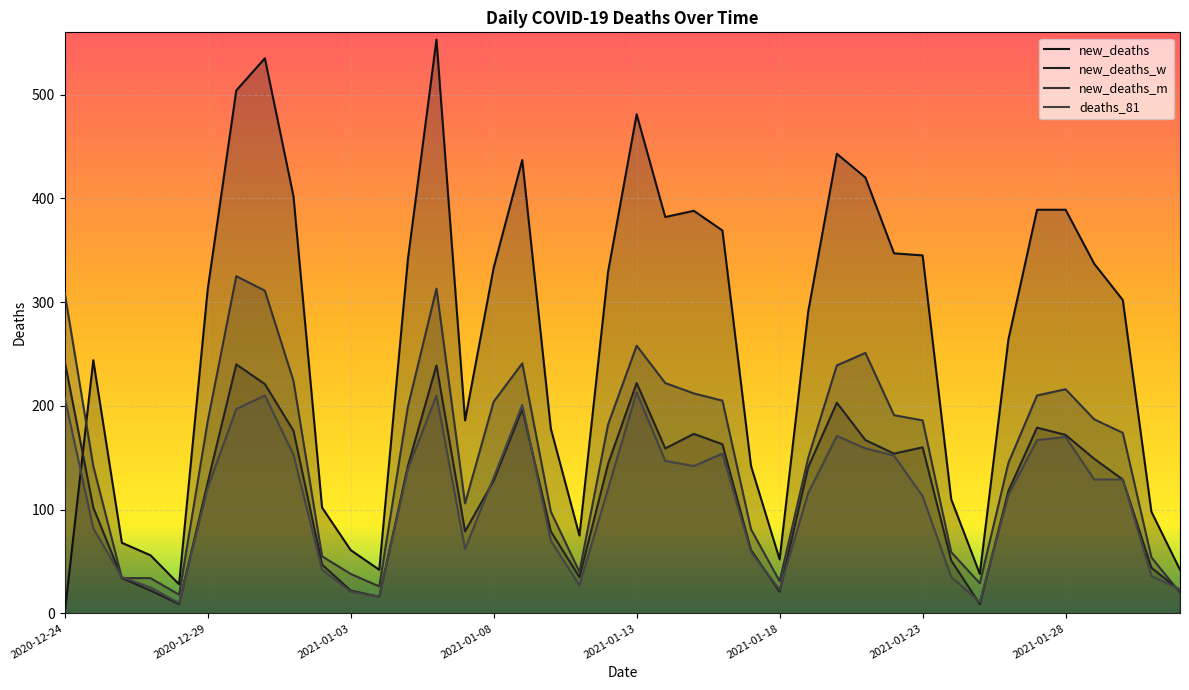

What is the label of the 23rd point from the left?

2021-01-15